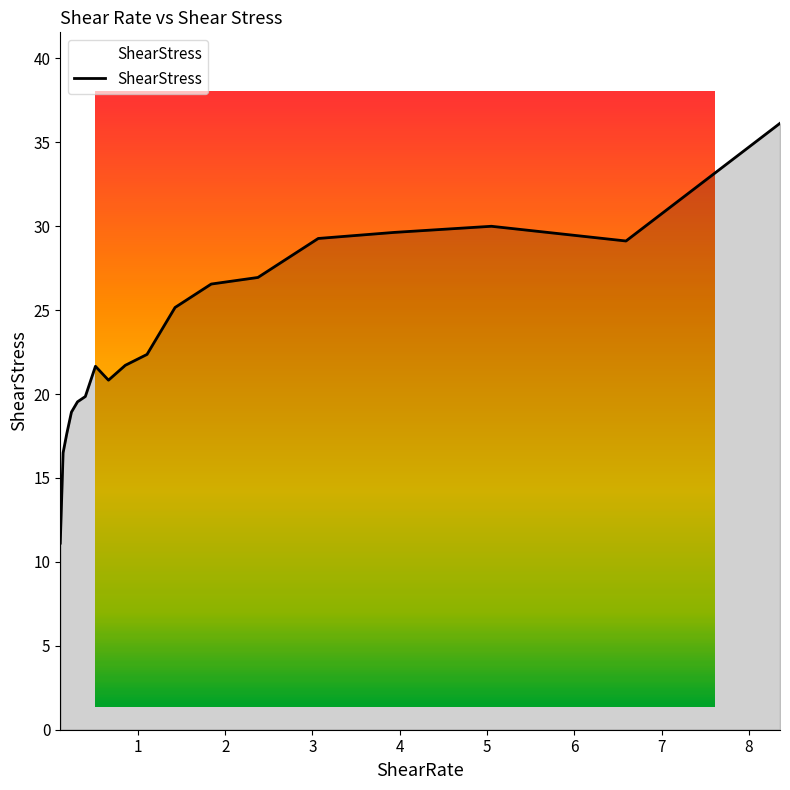

What is the smallest value displayed?

11.1